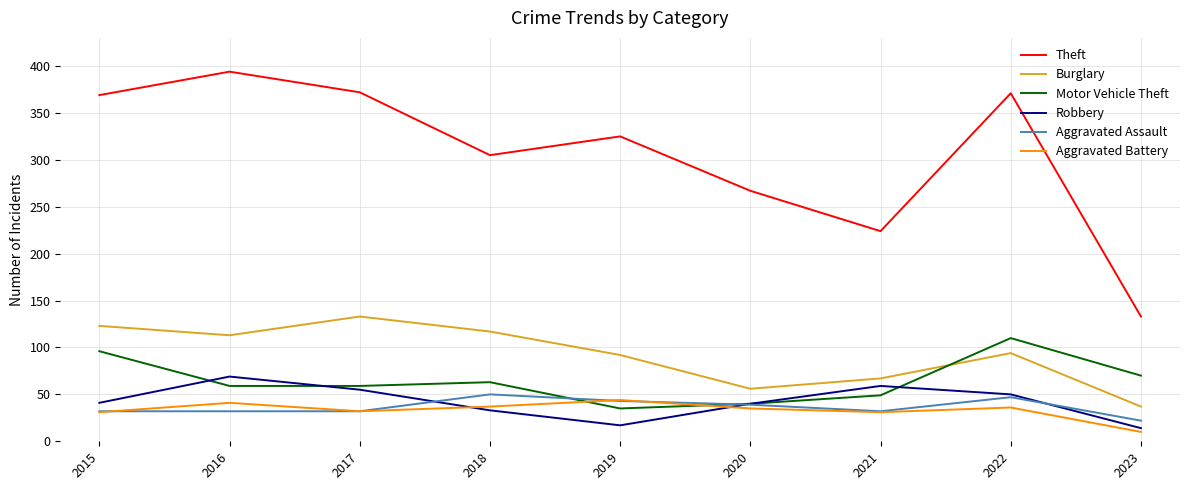

What is the difference between the Robbery values at 2022 and 2023?

36